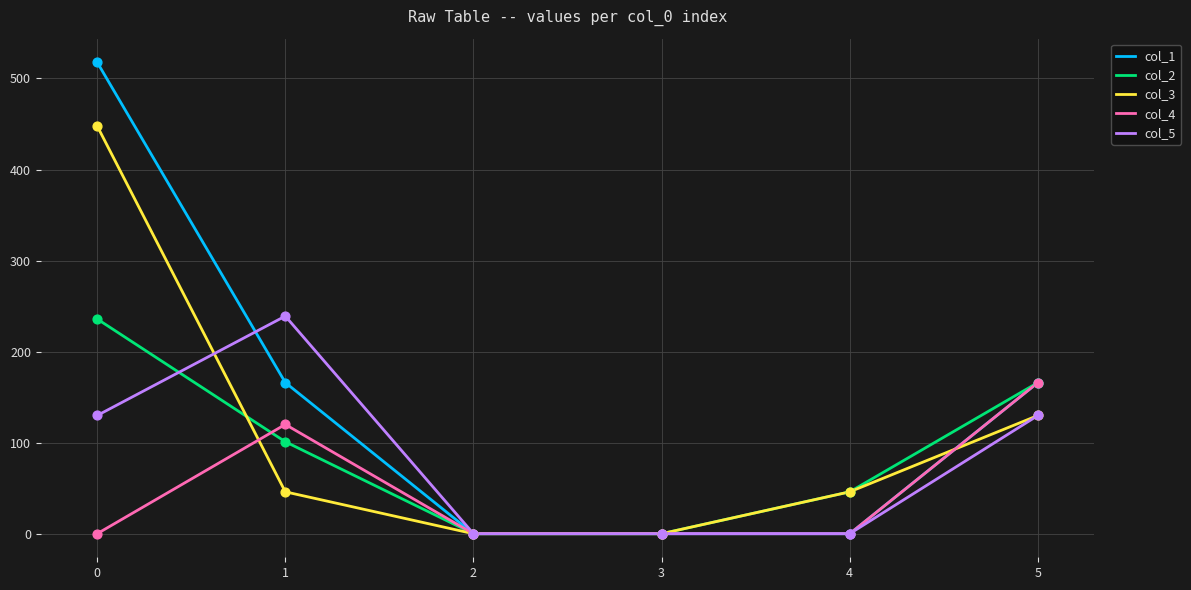

What are all the series names shown in the legend?

col_1, col_2, col_3, col_4, col_5